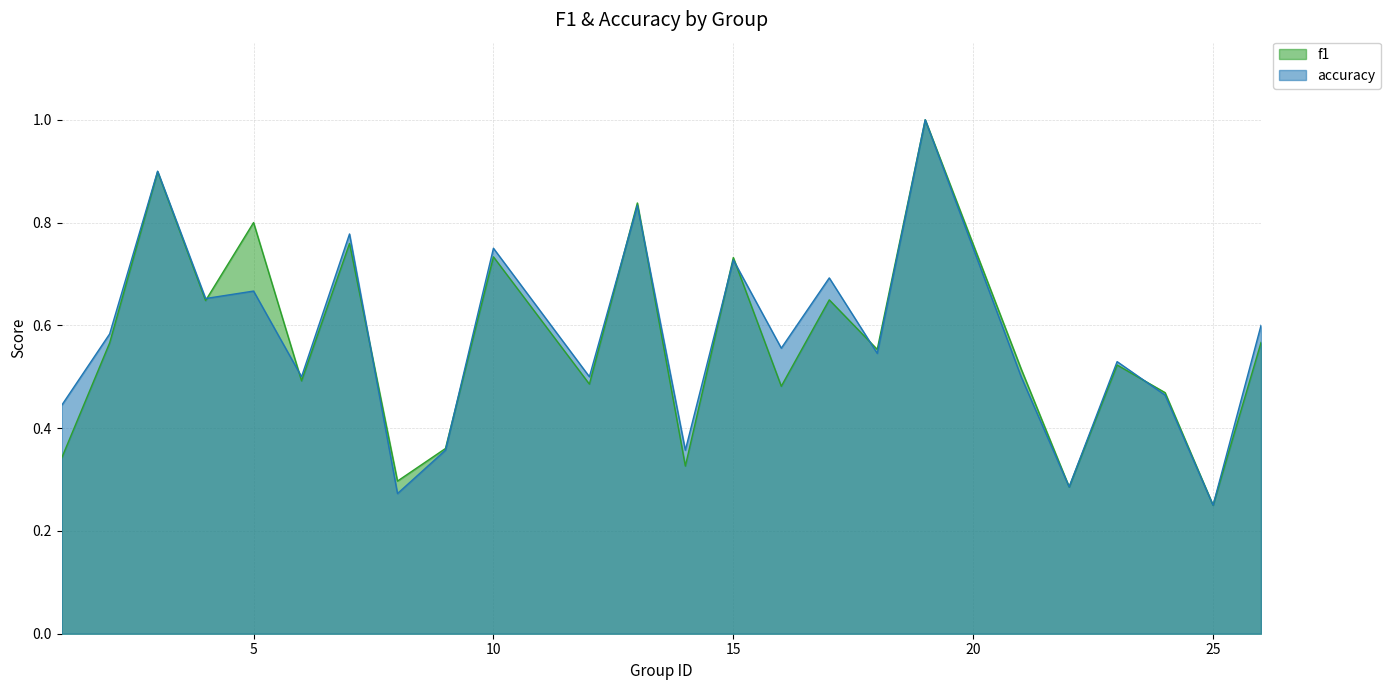

The accuracy series shows 0.5 at 18. True or false?

True